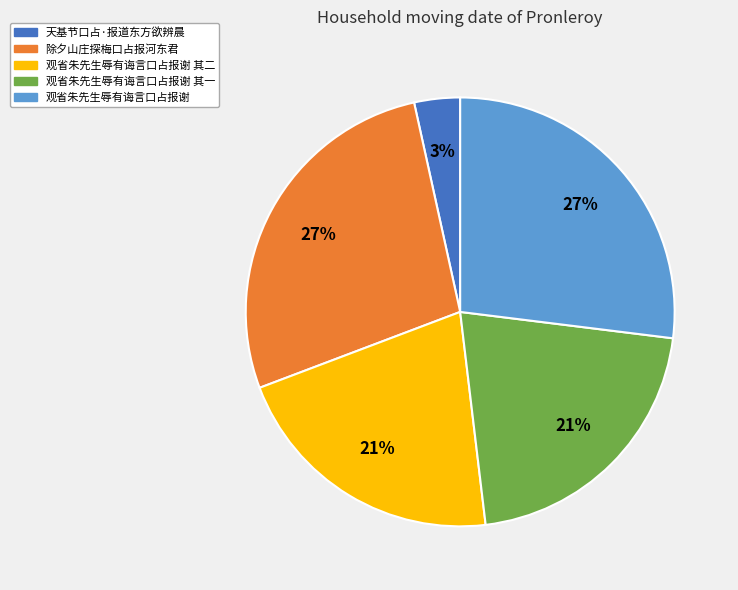

Does any single category account for the majority?

No